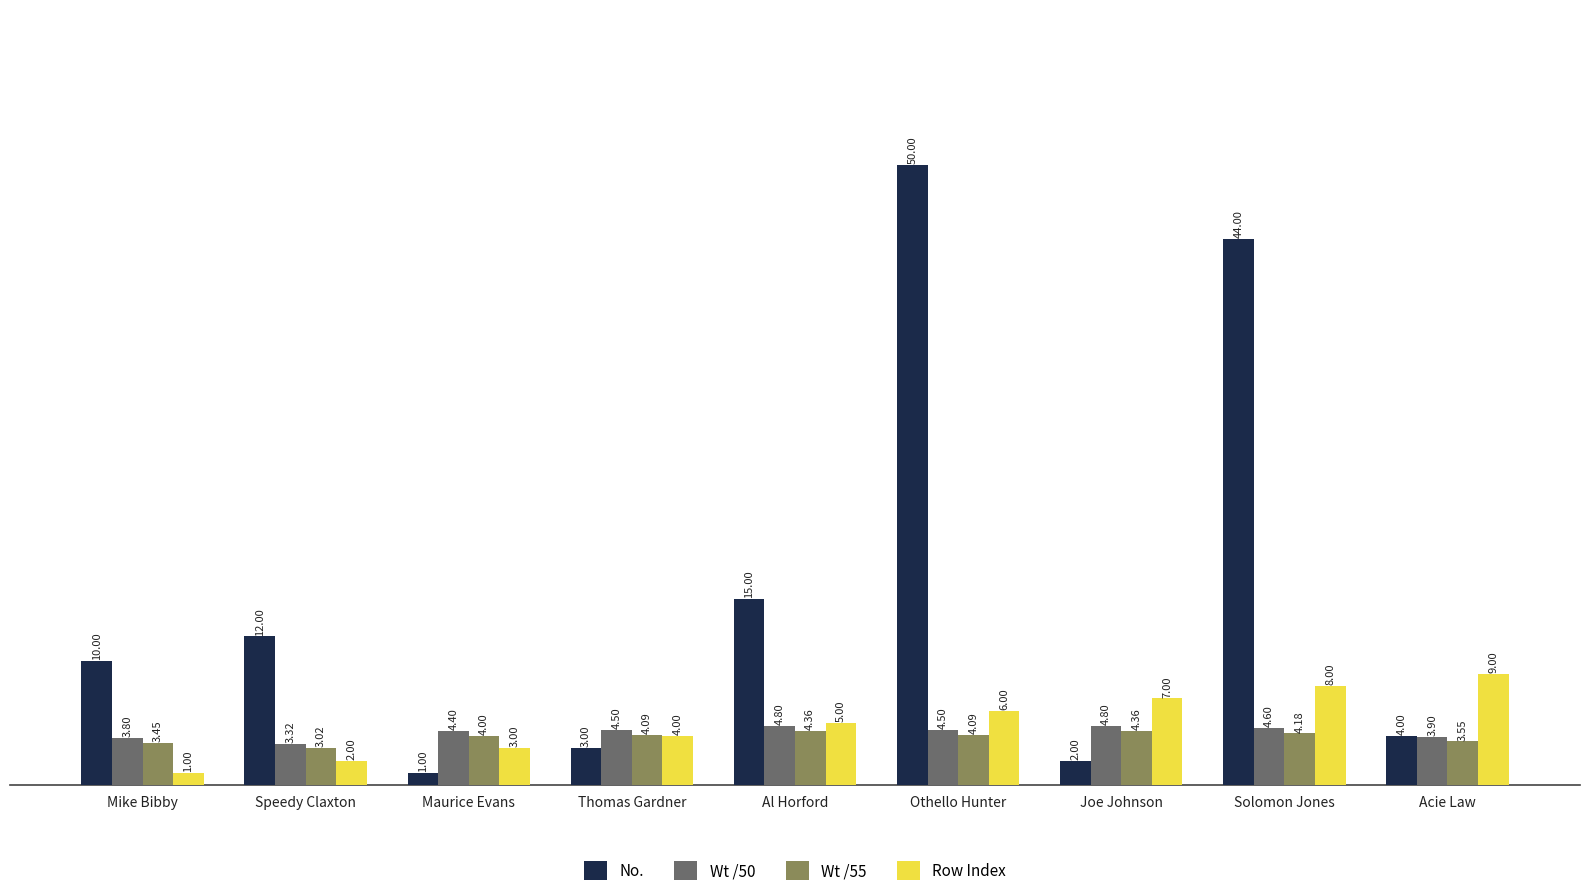

What is the highest value of the Wt /55 series?

4.4